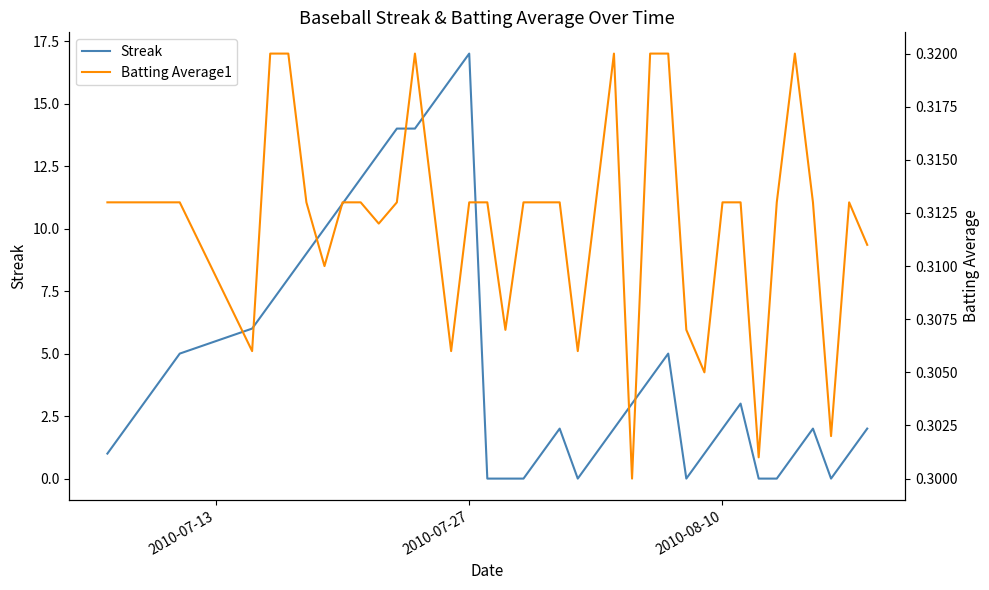

Does the chart display data point markers on the line(s)?

No